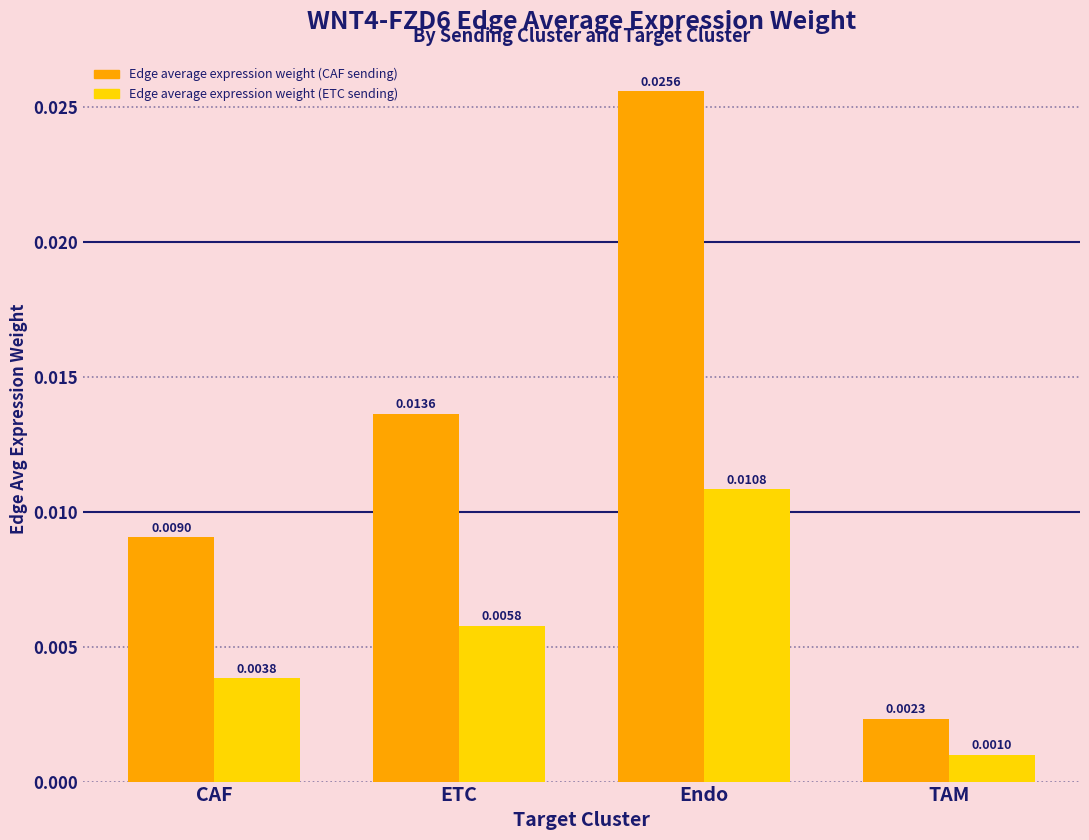

At CAF, list the series in order from smallest to largest.

Edge average expression weight (ETC sending), Edge average expression weight (CAF sending)